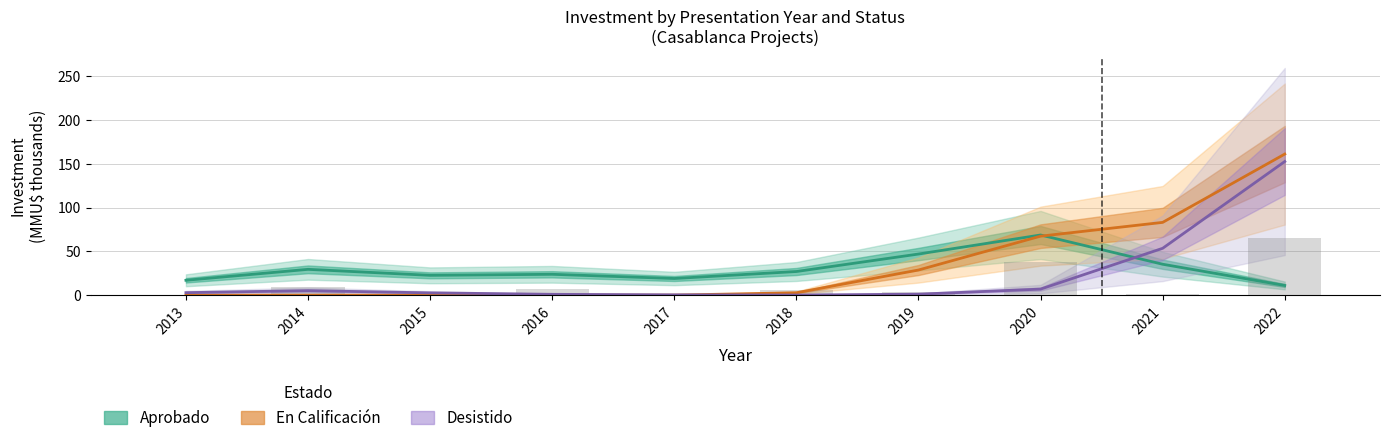

How many series are shown in this chart?

3